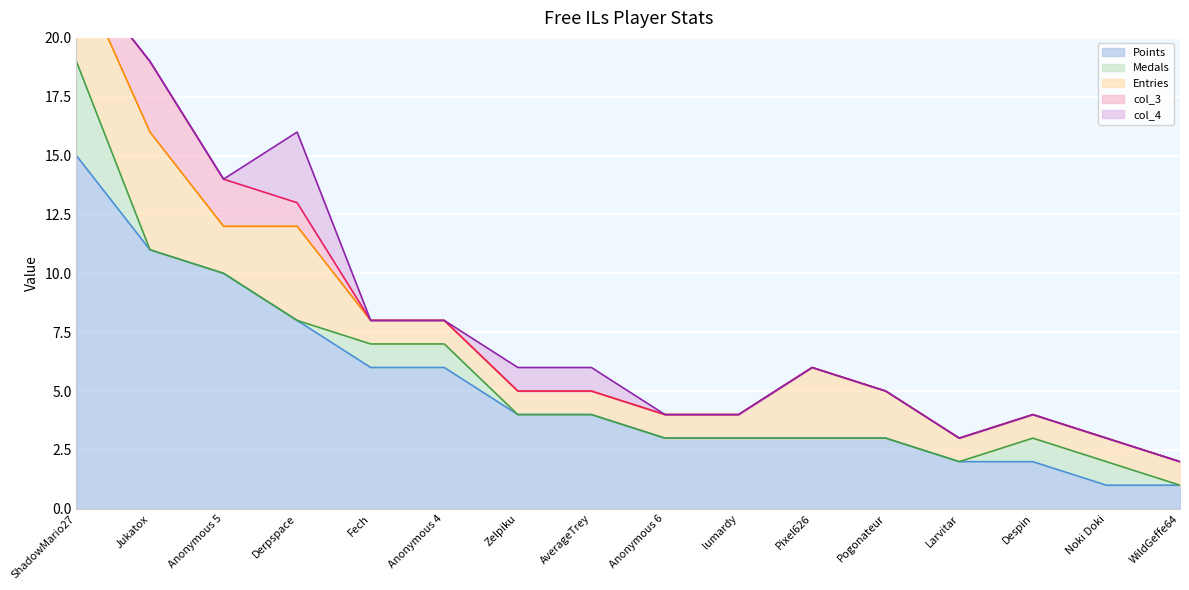

What is the total value across all series at Noki Doki?

3